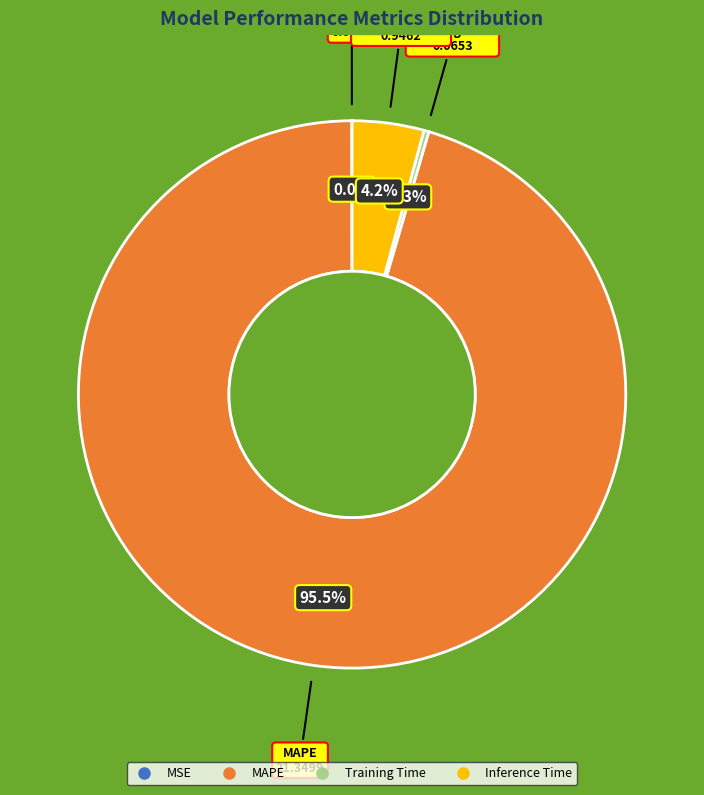

Between Inference Time and MAPE, which is larger?

MAPE